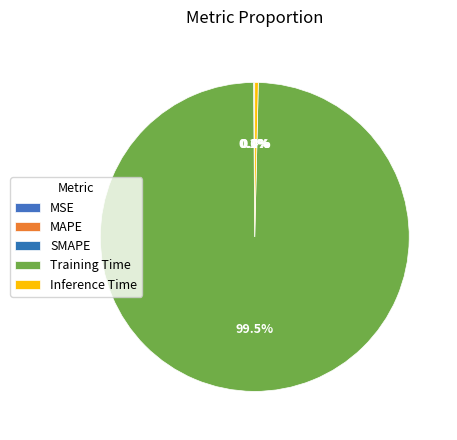

What is the total percentage of Training Time and SMAPE?

99.6%